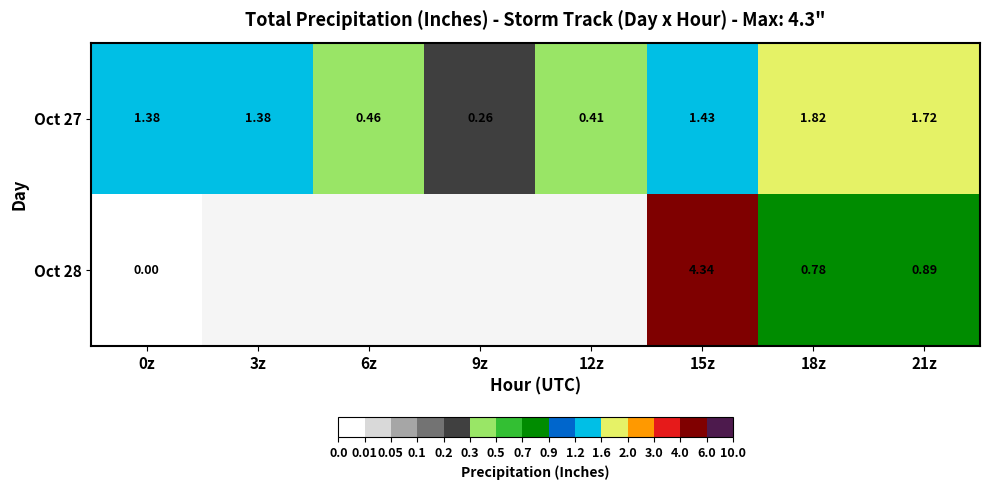

Is the value of Oct 28 at 21z greater than the value of Oct 27 at 3z?

No